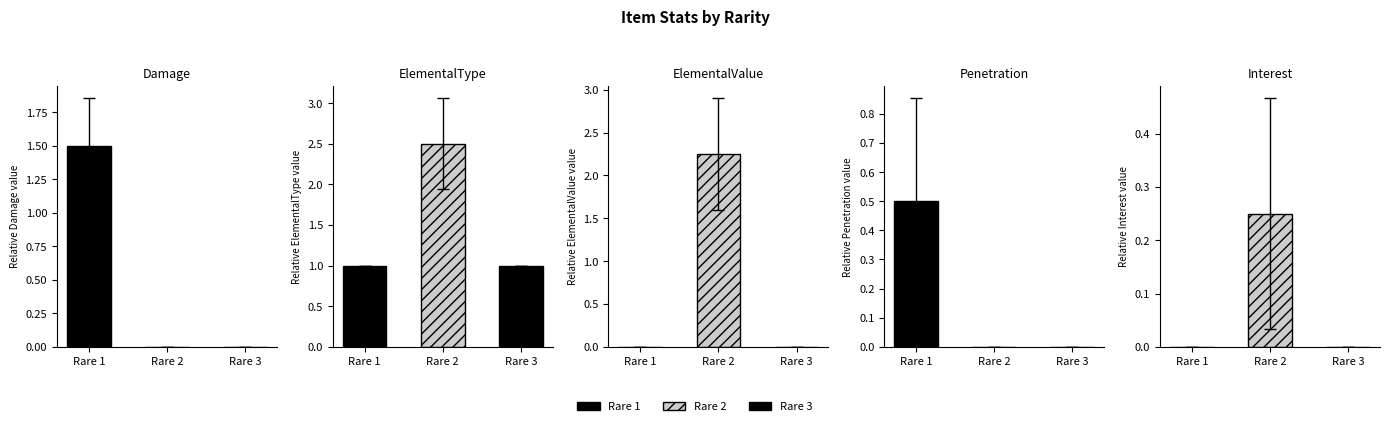

What is the difference between the maximum and minimum values in the (spe)Interest series?

0.2